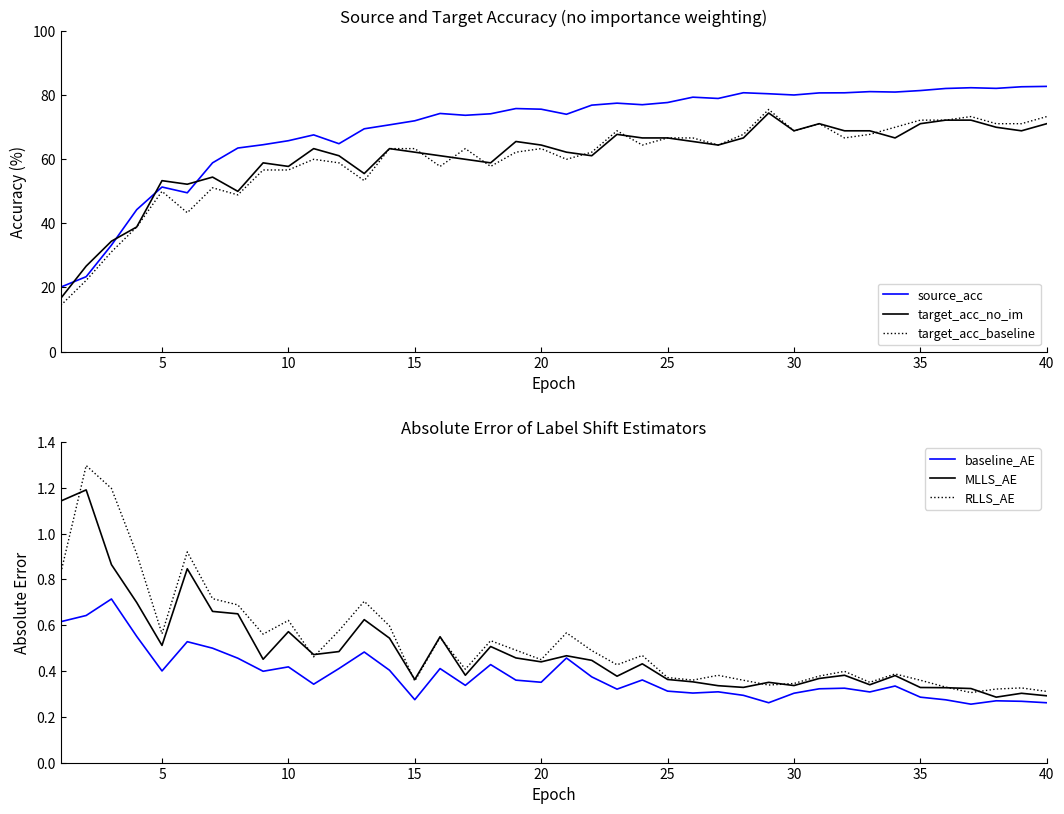

True or false: MLLS_AE has more than 2 interior local peaks.

True